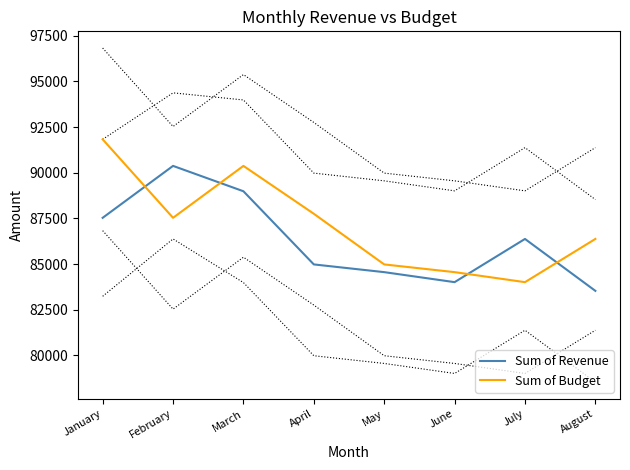

What is the difference between the maximum and second lowest values in the Sum of Revenue series?

6366